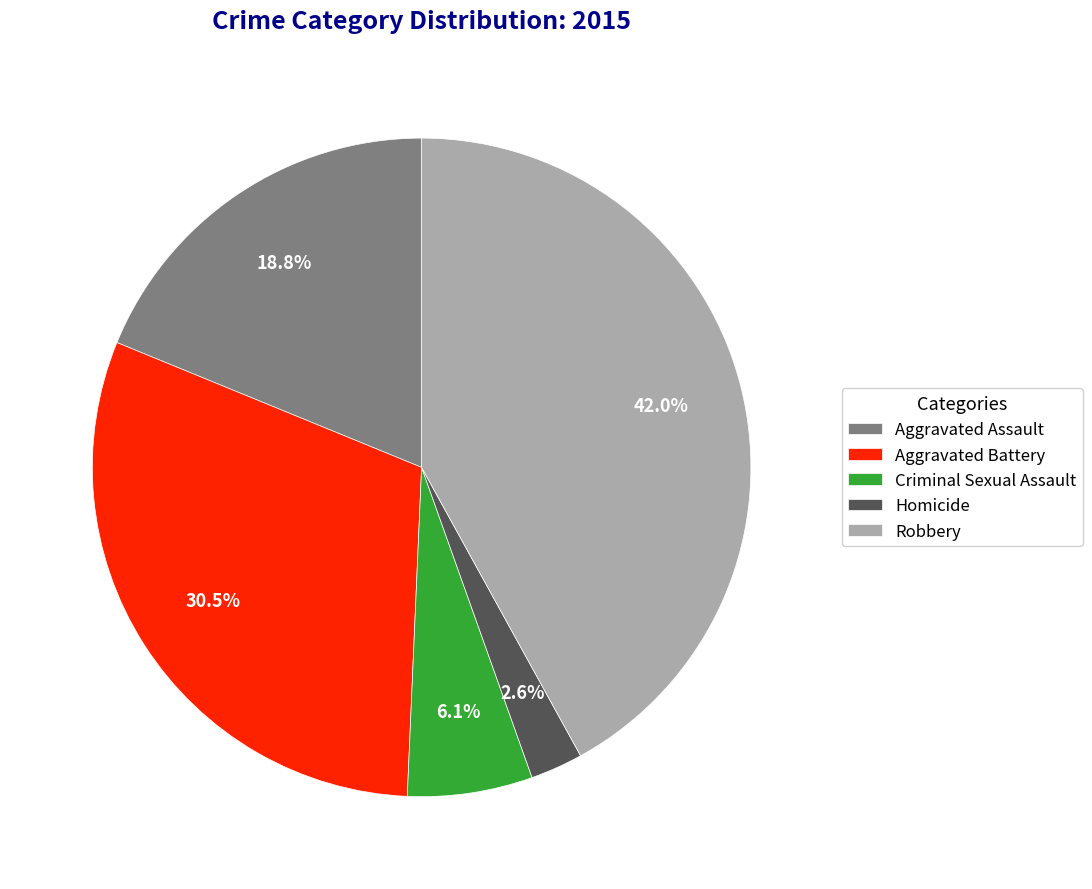

Is it true that Criminal Sexual Assault is 15% of the pie?

False